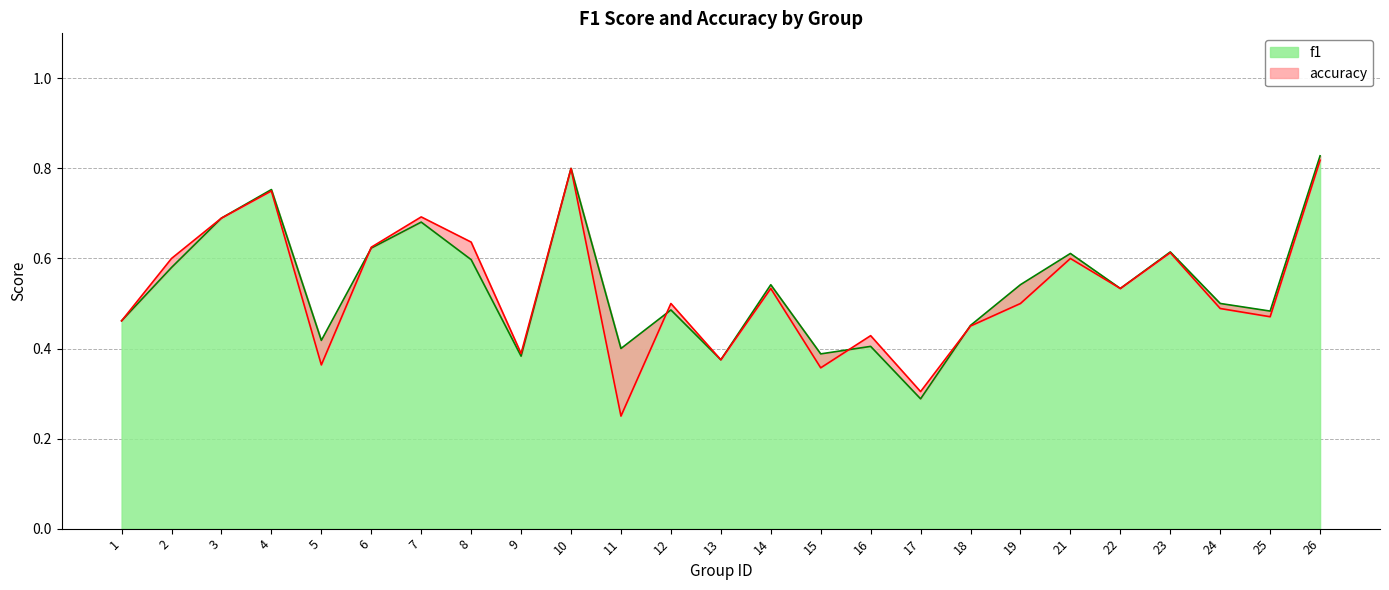

Between which two adjacent categories do accuracy and f1 first intersect?

5 and 6